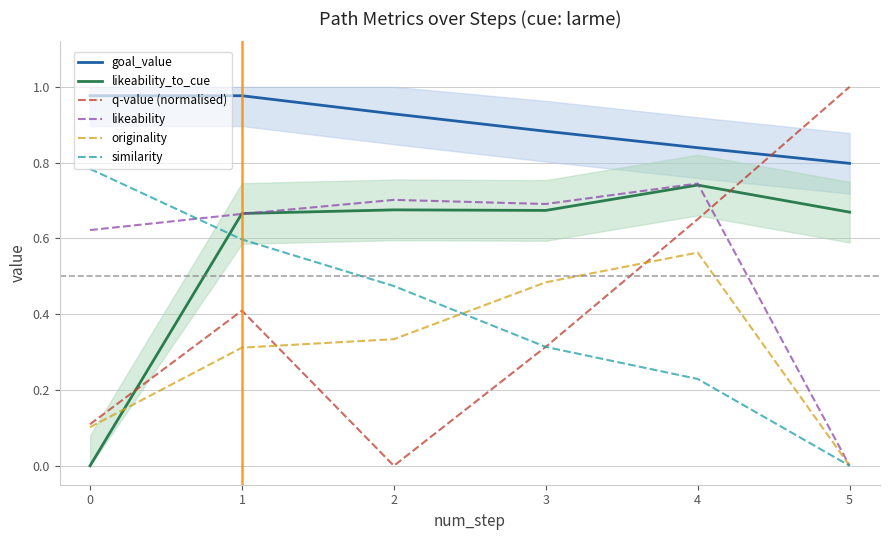

The value of likeability at 2 is 1.2. True or false?

False